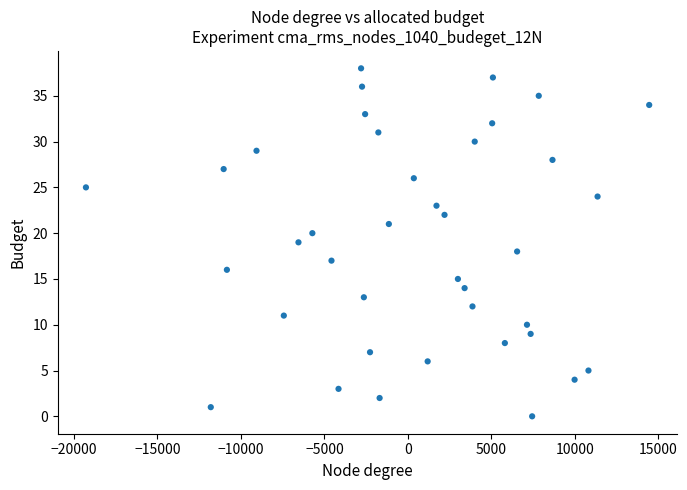

What is the range of Y values (max minus min)?

38